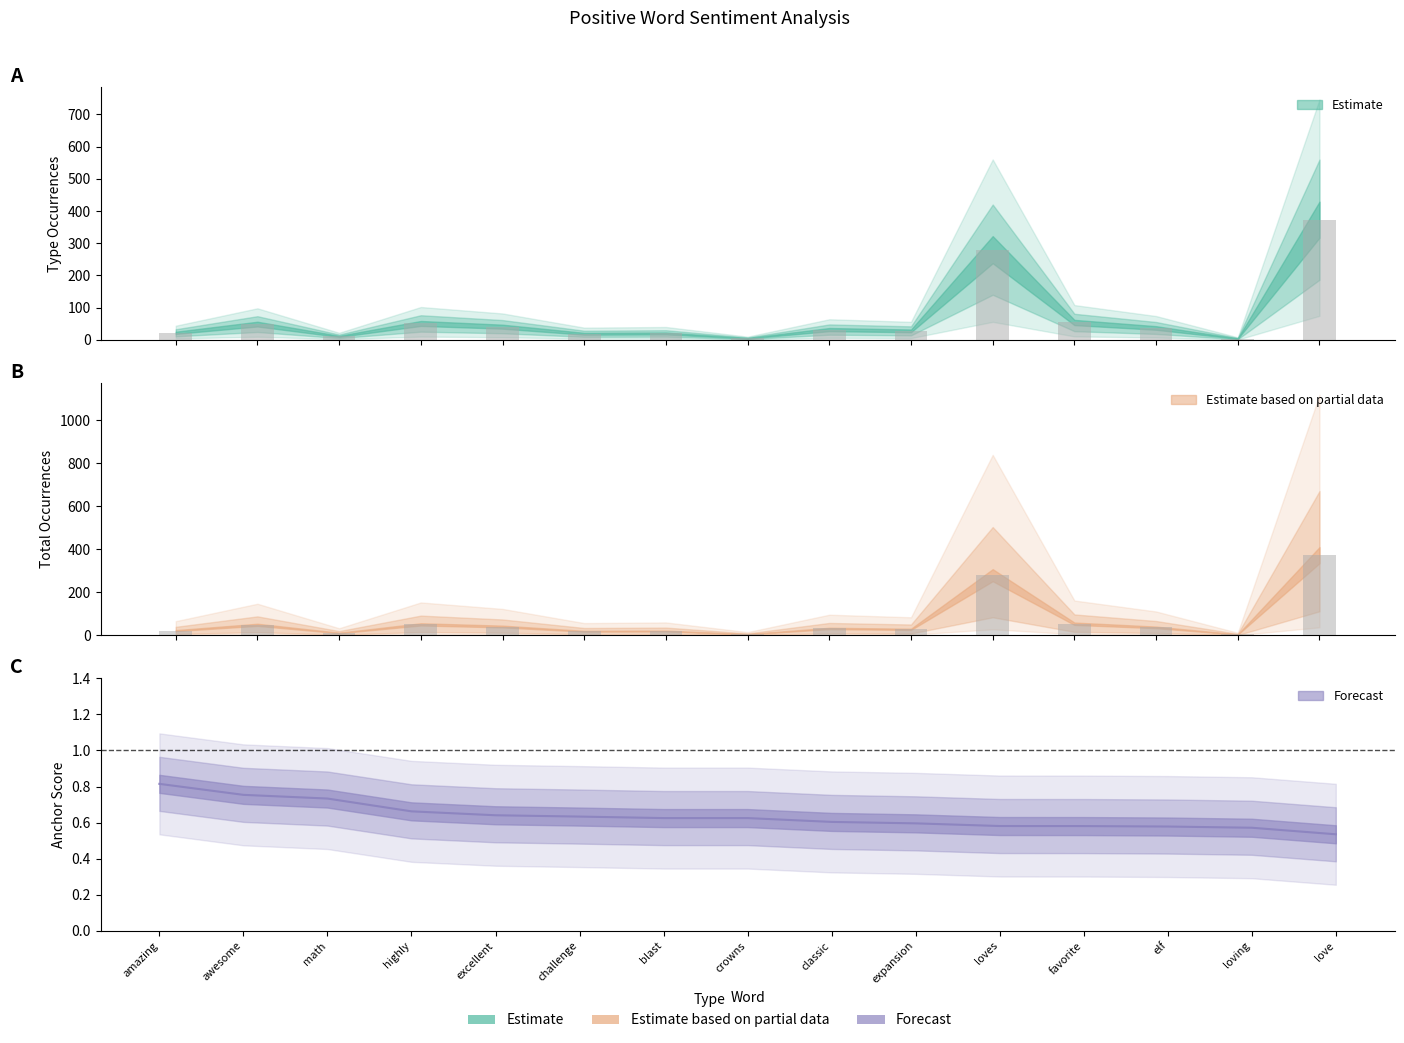

What position from the right is excellent?

11